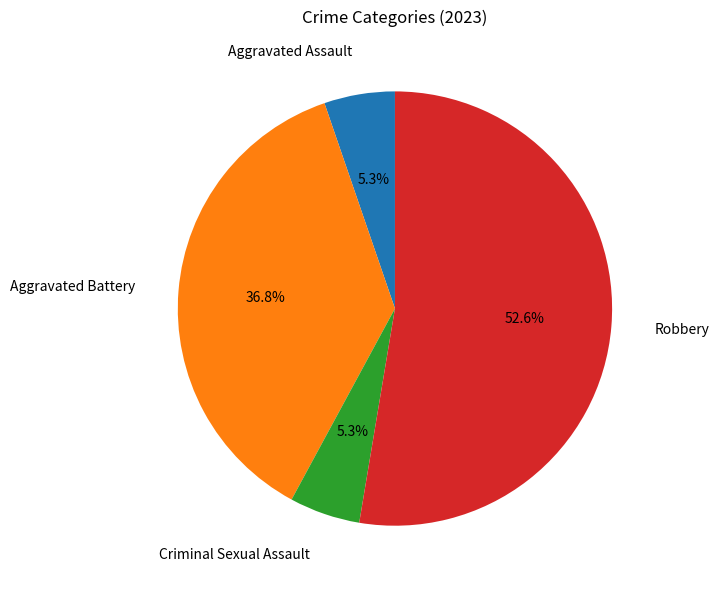

To the nearest percent, what percentage of the pie is Robbery?

53%